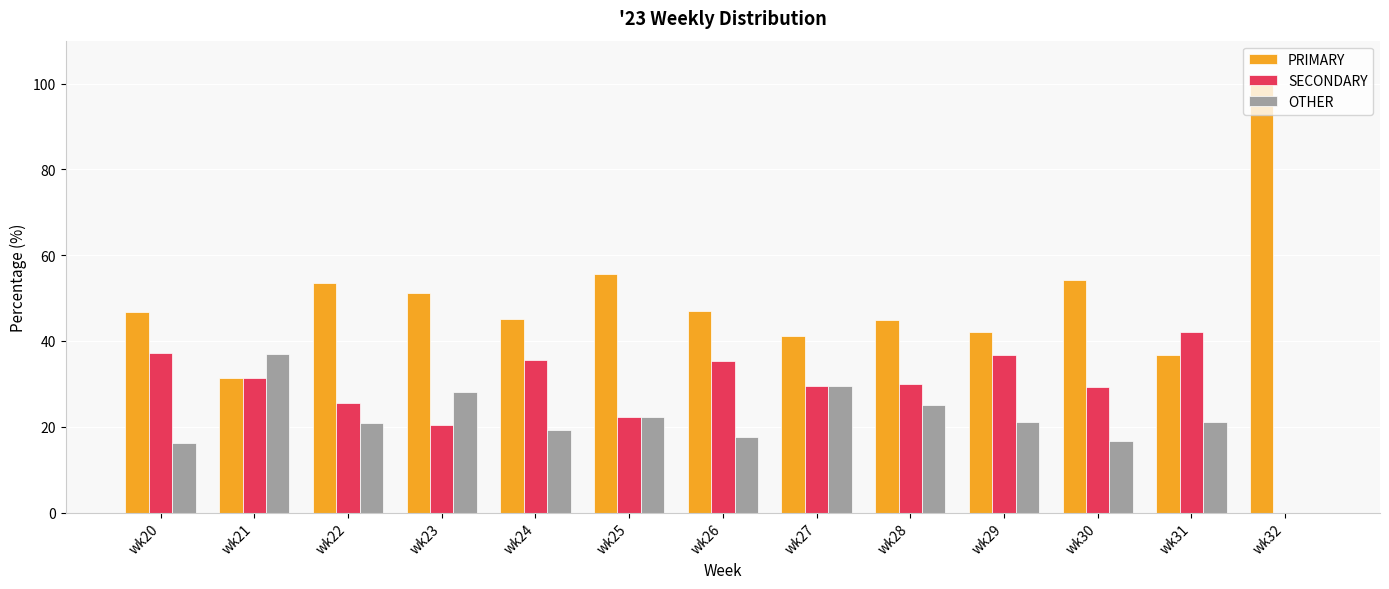

What is the total value across all series at wk31?

100.0